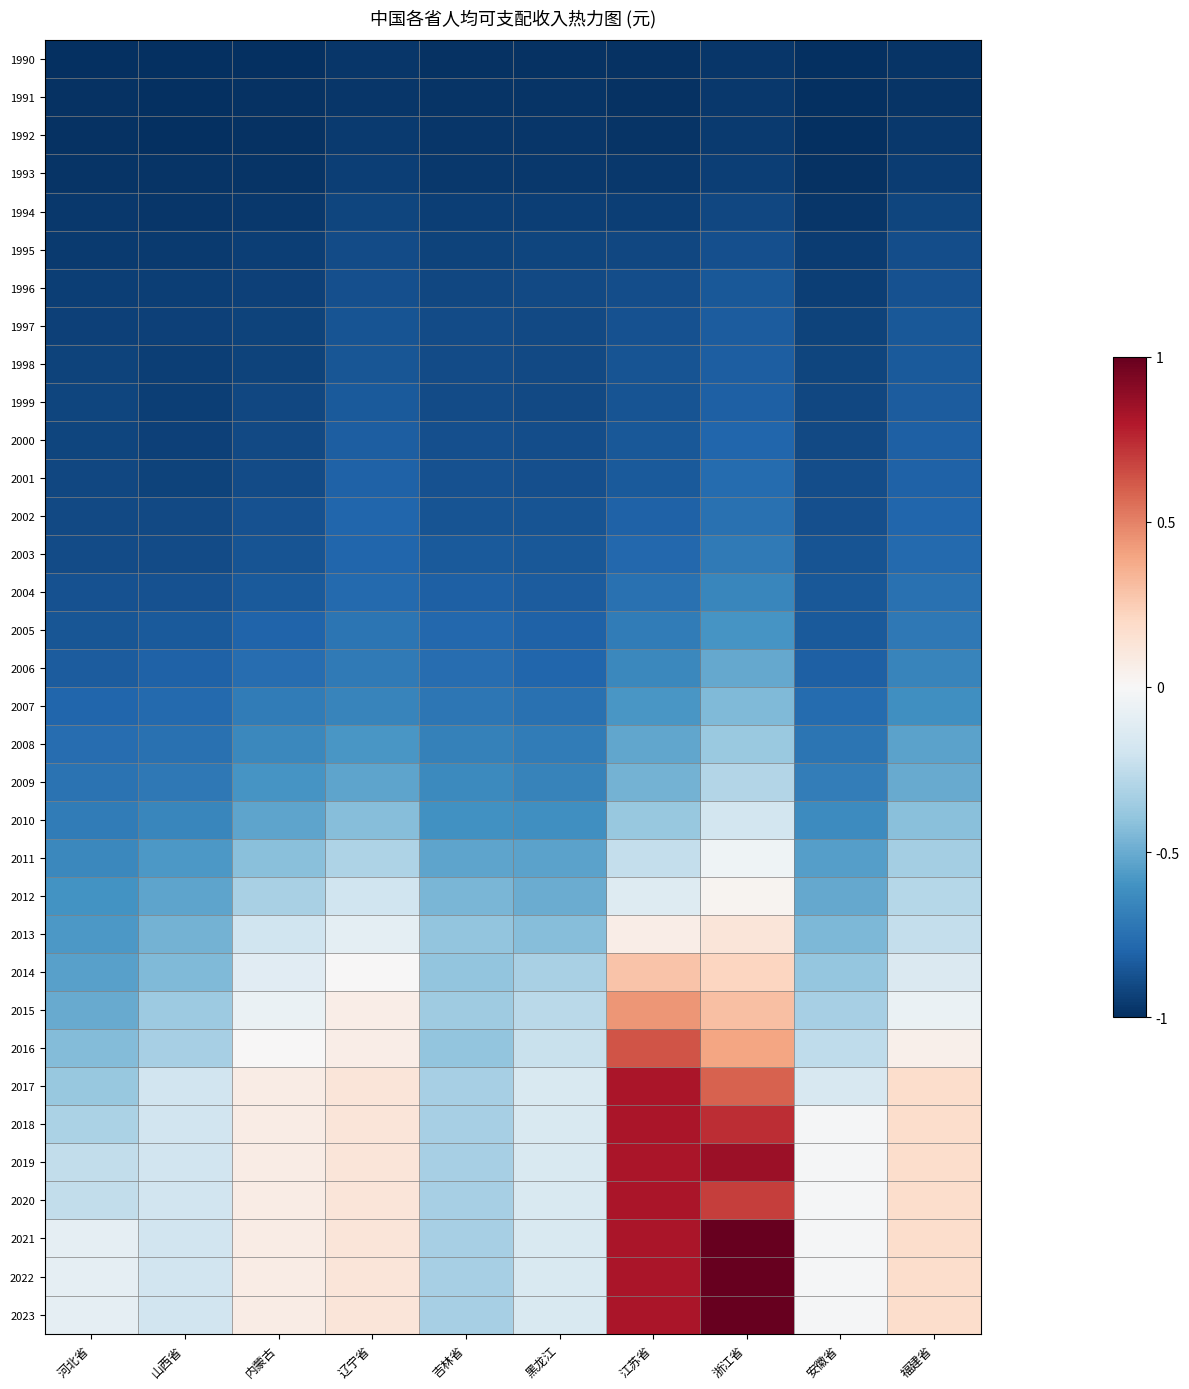

Reading left to right, transcribe all the data shown in this chart.

1990: 河北省=-1.0	山西省=-1.0	内蒙古=-1.0	辽宁省=-1.0	吉林省=-1.0	黑龙江=-1.0	江苏省=-1.0	浙江省=-1.0	安徽省=-1.0	福建省=-1.0
1991: 河北省=-1.0	山西省=-1.0	内蒙古=-1.0	辽宁省=-1.0	吉林省=-1.0	黑龙江=-1.0	江苏省=-1.0	浙江省=-1.0	安徽省=-1.0	福建省=-1.0
1992: 河北省=-1.0	山西省=-1.0	内蒙古=-1.0	辽宁省=-1.0	吉林省=-1.0	黑龙江=-1.0	江苏省=-1.0	浙江省=-1.0	安徽省=-1.0	福建省=-1.0
1993: 河北省=-1.0	山西省=-1.0	内蒙古=-1.0	辽宁省=-0.9	吉林省=-1.0	黑龙江=-1.0	江苏省=-1.0	浙江省=-0.9	安徽省=-1.0	福建省=-0.9
1994: 河北省=-1.0	山西省=-1.0	内蒙古=-1.0	辽宁省=-0.9	吉林省=-0.9	黑龙江=-0.9	江苏省=-0.9	浙江省=-0.9	安徽省=-1.0	福建省=-0.9
1995: 河北省=-1.0	山西省=-1.0	内蒙古=-0.9	辽宁省=-0.9	吉林省=-0.9	黑龙江=-0.9	江苏省=-0.9	浙江省=-0.9	安徽省=-1.0	福建省=-0.9
1996: 河北省=-0.9	山西省=-0.9	内蒙古=-0.9	辽宁省=-0.9	吉林省=-0.9	黑龙江=-0.9	江苏省=-0.9	浙江省=-0.8	安徽省=-0.9	福建省=-0.9
1997: 河北省=-0.9	山西省=-0.9	内蒙古=-0.9	辽宁省=-0.9	吉林省=-0.9	黑龙江=-0.9	江苏省=-0.9	浙江省=-0.8	安徽省=-0.9	福建省=-0.8
1998: 河北省=-0.9	山西省=-0.9	内蒙古=-0.9	辽宁省=-0.9	吉林省=-0.9	黑龙江=-0.9	江苏省=-0.9	浙江省=-0.8	安徽省=-0.9	福建省=-0.8
1999: 河北省=-0.9	山西省=-0.9	内蒙古=-0.9	辽宁省=-0.8	吉林省=-0.9	黑龙江=-0.9	江苏省=-0.9	浙江省=-0.8	安徽省=-0.9	福建省=-0.8
2000: 河北省=-0.9	山西省=-0.9	内蒙古=-0.9	辽宁省=-0.8	吉林省=-0.9	黑龙江=-0.9	江苏省=-0.9	浙江省=-0.8	安徽省=-0.9	福建省=-0.8
2001: 河北省=-0.9	山西省=-0.9	内蒙古=-0.9	辽宁省=-0.8	吉林省=-0.9	黑龙江=-0.9	江苏省=-0.8	浙江省=-0.8	安徽省=-0.9	福建省=-0.8
2002: 河北省=-0.9	山西省=-0.9	内蒙古=-0.9	辽宁省=-0.8	吉林省=-0.9	黑龙江=-0.9	江苏省=-0.8	浙江省=-0.7	安徽省=-0.9	福建省=-0.8
2003: 河北省=-0.9	山西省=-0.9	内蒙古=-0.9	辽宁省=-0.8	吉林省=-0.8	黑龙江=-0.8	江苏省=-0.8	浙江省=-0.7	安徽省=-0.9	福建省=-0.8
2004: 河北省=-0.9	山西省=-0.9	内蒙古=-0.8	辽宁省=-0.8	吉林省=-0.8	黑龙江=-0.8	江苏省=-0.7	浙江省=-0.7	安徽省=-0.8	福建省=-0.7
2005: 河北省=-0.9	山西省=-0.8	内蒙古=-0.8	辽宁省=-0.7	吉林省=-0.8	黑龙江=-0.8	江苏省=-0.7	浙江省=-0.6	安徽省=-0.8	福建省=-0.7
2006: 河北省=-0.8	山西省=-0.8	内蒙古=-0.8	辽宁省=-0.7	吉林省=-0.8	黑龙江=-0.8	江苏省=-0.6	浙江省=-0.5	安徽省=-0.8	福建省=-0.7
2007: 河北省=-0.8	山西省=-0.8	内蒙古=-0.7	辽宁省=-0.7	吉林省=-0.7	黑龙江=-0.7	江苏省=-0.6	浙江省=-0.4	安徽省=-0.8	福建省=-0.6
2008: 河北省=-0.8	山西省=-0.7	内蒙古=-0.6	辽宁省=-0.6	吉林省=-0.7	黑龙江=-0.7	江苏省=-0.5	浙江省=-0.4	安徽省=-0.7	福建省=-0.5
2009: 河北省=-0.7	山西省=-0.7	内蒙古=-0.6	辽宁省=-0.5	吉林省=-0.6	黑龙江=-0.7	江苏省=-0.5	浙江省=-0.3	安徽省=-0.7	福建省=-0.5
2010: 河北省=-0.7	山西省=-0.7	内蒙古=-0.5	辽宁省=-0.4	吉林省=-0.6	黑龙江=-0.6	江苏省=-0.4	浙江省=-0.2	安徽省=-0.6	福建省=-0.4
2011: 河北省=-0.6	山西省=-0.6	内蒙古=-0.4	辽宁省=-0.3	吉林省=-0.5	黑龙江=-0.5	江苏省=-0.2	浙江省=-0.0	安徽省=-0.6	福建省=-0.3
2012: 河北省=-0.6	山西省=-0.5	内蒙古=-0.3	辽宁省=-0.2	吉林省=-0.5	黑龙江=-0.5	江苏省=-0.1	浙江省=0.0	安徽省=-0.5	福建省=-0.3
2013: 河北省=-0.6	山西省=-0.5	内蒙古=-0.2	辽宁省=-0.1	吉林省=-0.4	黑龙江=-0.4	江苏省=0.1	浙江省=0.1	安徽省=-0.5	福建省=-0.2
2014: 河北省=-0.5	山西省=-0.4	内蒙古=-0.1	辽宁省=0.0	吉林省=-0.4	黑龙江=-0.3	江苏省=0.3	浙江省=0.2	安徽省=-0.4	福建省=-0.1
2015: 河北省=-0.5	山西省=-0.4	内蒙古=-0.1	辽宁省=0.1	吉林省=-0.4	黑龙江=-0.3	江苏省=0.4	浙江省=0.3	安徽省=-0.3	福建省=-0.1
2016: 河北省=-0.4	山西省=-0.3	内蒙古=0.0	辽宁省=0.1	吉林省=-0.4	黑龙江=-0.2	江苏省=0.6	浙江省=0.4	安徽省=-0.3	福建省=0.1
2017: 河北省=-0.4	山西省=-0.2	内蒙古=0.1	辽宁省=0.1	吉林省=-0.3	黑龙江=-0.2	江苏省=0.8	浙江省=0.6	安徽省=-0.2	福建省=0.2
2018: 河北省=-0.3	山西省=-0.2	内蒙古=0.1	辽宁省=0.1	吉林省=-0.3	黑龙江=-0.2	江苏省=0.8	浙江省=0.7	安徽省=-0.0	福建省=0.2
2019: 河北省=-0.2	山西省=-0.2	内蒙古=0.1	辽宁省=0.1	吉林省=-0.3	黑龙江=-0.2	江苏省=0.8	浙江省=0.9	安徽省=-0.0	福建省=0.2
2020: 河北省=-0.2	山西省=-0.2	内蒙古=0.1	辽宁省=0.1	吉林省=-0.3	黑龙江=-0.2	江苏省=0.8	浙江省=0.7	安徽省=-0.0	福建省=0.2
2021: 河北省=-0.1	山西省=-0.2	内蒙古=0.1	辽宁省=0.1	吉林省=-0.3	黑龙江=-0.2	江苏省=0.8	浙江省=1.0	安徽省=-0.0	福建省=0.2
2022: 河北省=-0.1	山西省=-0.2	内蒙古=0.1	辽宁省=0.1	吉林省=-0.3	黑龙江=-0.2	江苏省=0.8	浙江省=1.0	安徽省=-0.0	福建省=0.2
2023: 河北省=-0.1	山西省=-0.2	内蒙古=0.1	辽宁省=0.1	吉林省=-0.3	黑龙江=-0.2	江苏省=0.8	浙江省=1.0	安徽省=-0.0	福建省=0.2